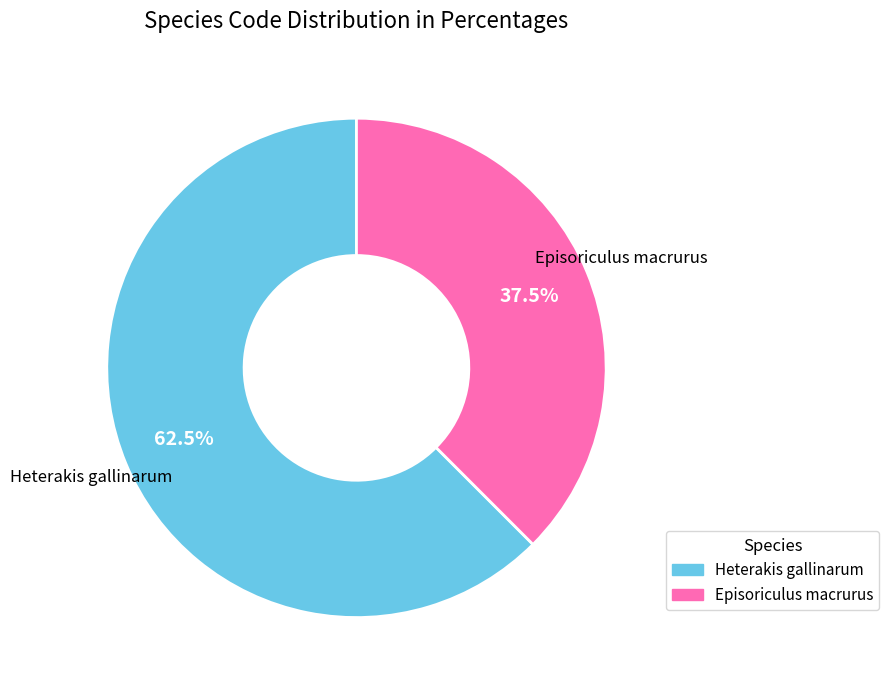

Which slice represents more than half of the pie?

Heterakis gallinarum